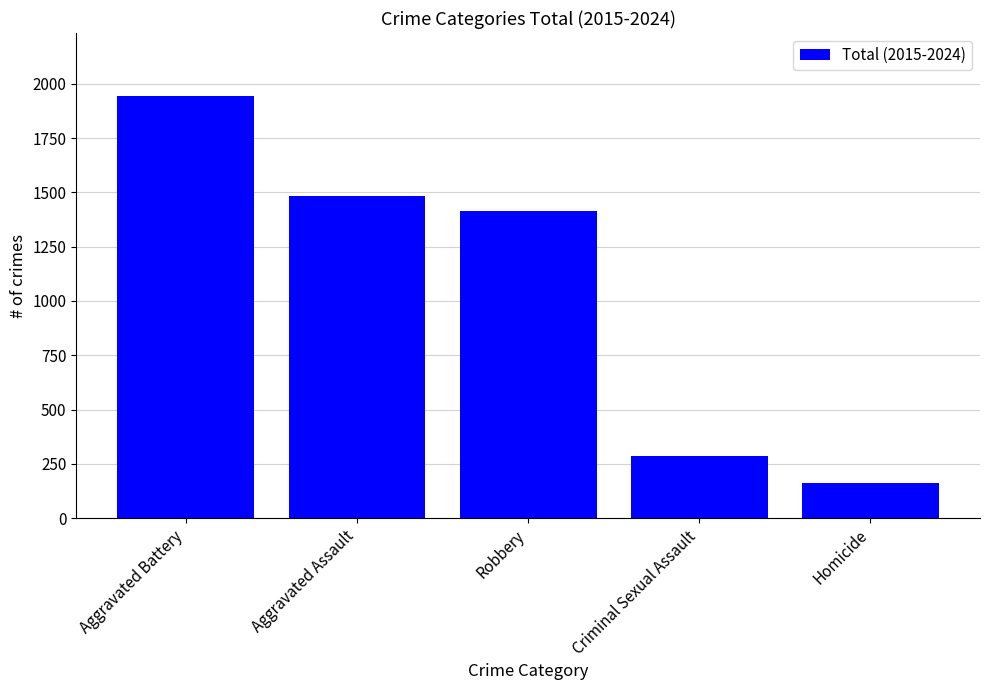

What is the label of the 2nd bar from the left?

Aggravated Assault